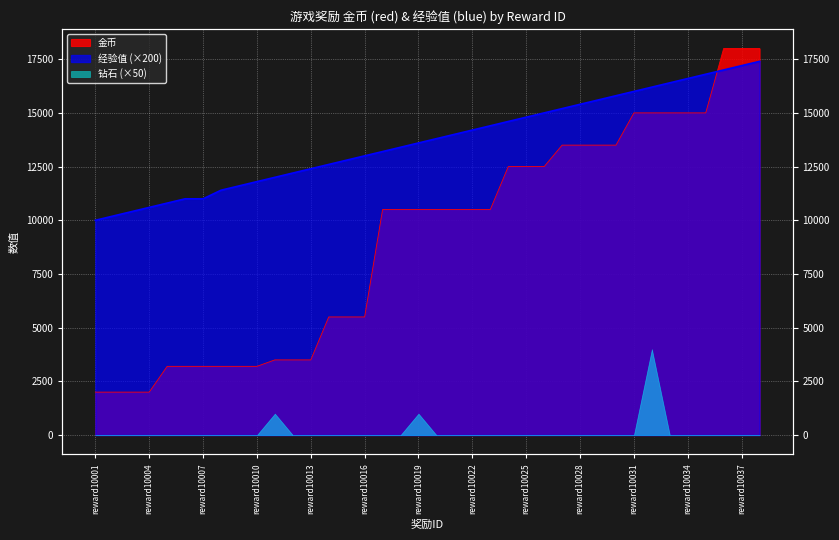

Which series has the widest spread of values?

gold